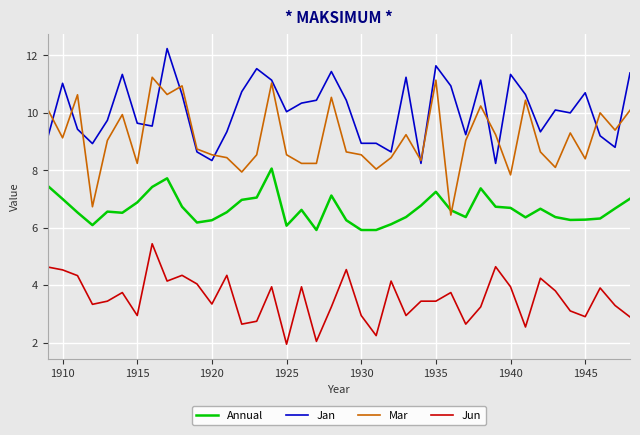

True or false: Mar and Jun cross at least once.

False